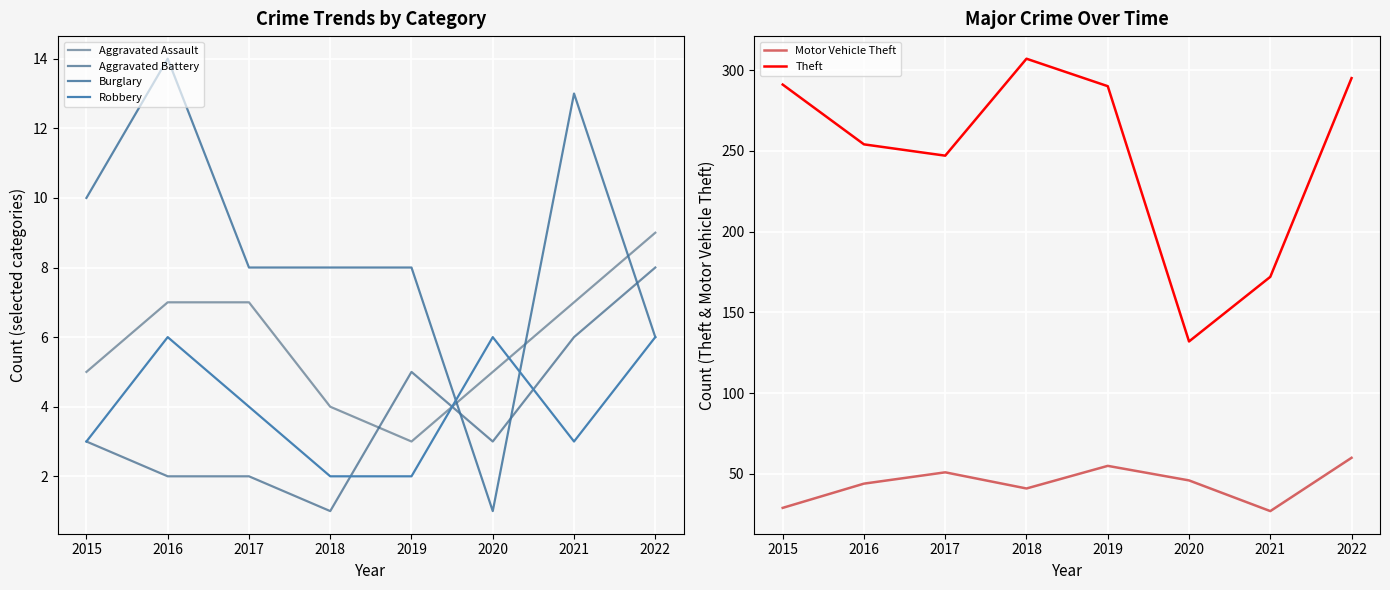

After their last crossing, which series has the higher values: Aggravated Assault or Robbery?

Aggravated Assault